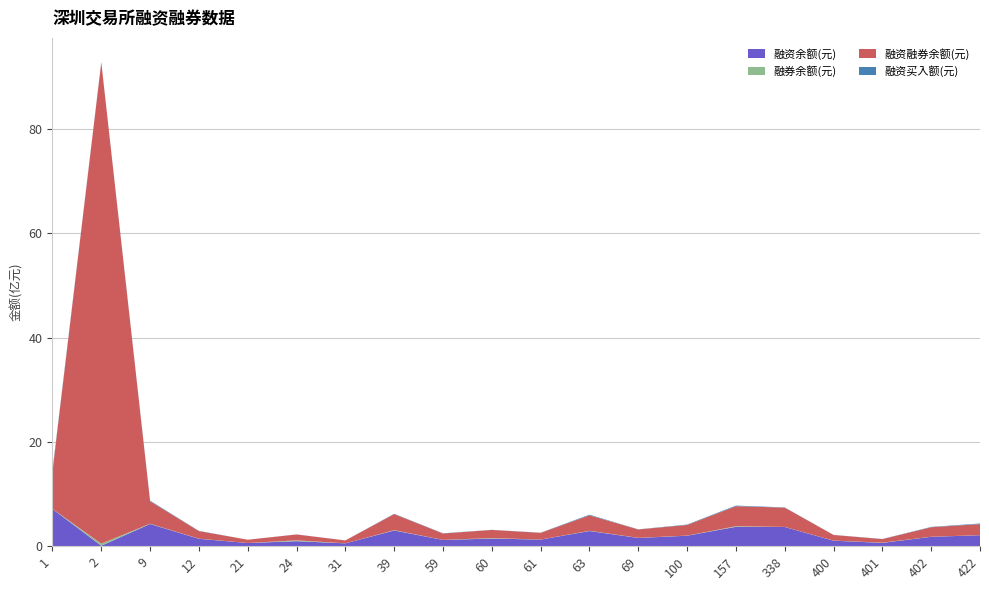

Reading left to right, extract all data points from this chart.

融资余额(元): 1=714342058	2=9628059	9=426864249	12=142845693	21=61928618	24=96860753	31=55435576	39=302114697	59=121083853	60=147225524	61=127769939	63=291935641	69=158874874	100=202068085	157=372833198	338=368939354	400=106478036	401=64563123	402=180992052	422=211226825
融券余额(元): 1=961011	2=40560277	9=4443466	12=2556764	21=289698	24=16008015	31=185886	39=6231845	59=1024737	60=9123540	61=742223	63=4553041	69=2160822	100=1848792	157=10898836	338=1430165	400=1712120	401=3890512	402=1312667	422=1109298
融资融券余额(元): 1=715303069	2=9230188336	9=431307715	12=145402457	21=62218316	24=112868768	31=55621462	39=308346542	59=122108590	60=156349064	61=128512162	63=296488682	69=161035696	100=203916877	157=383732034	338=370369519	400=108190156	401=68453635	402=182304719	422=212336123
融资买入额(元): 1=24625959	2=6325123	9=11511865	12=4068120	21=439309	24=1459528	31=615325	39=6136122	59=4285377	60=2297891	61=2931019	63=11960748	69=2105970	100=7903582	157=12112371	338=4297240	400=1390365	401=2475345	402=6190712	422=11568981